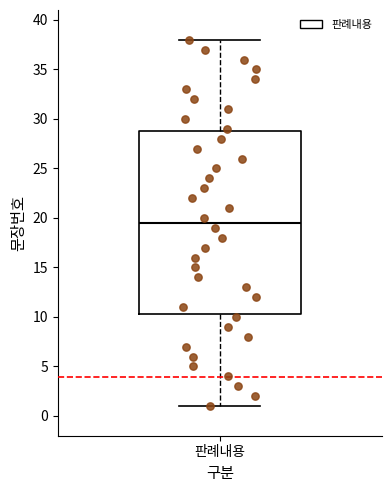

Where does the upper whisker of the box for 판례내용 end on the y-axis? The values are not printed on the chart, so give them approximately, as read against the axis.

38.0